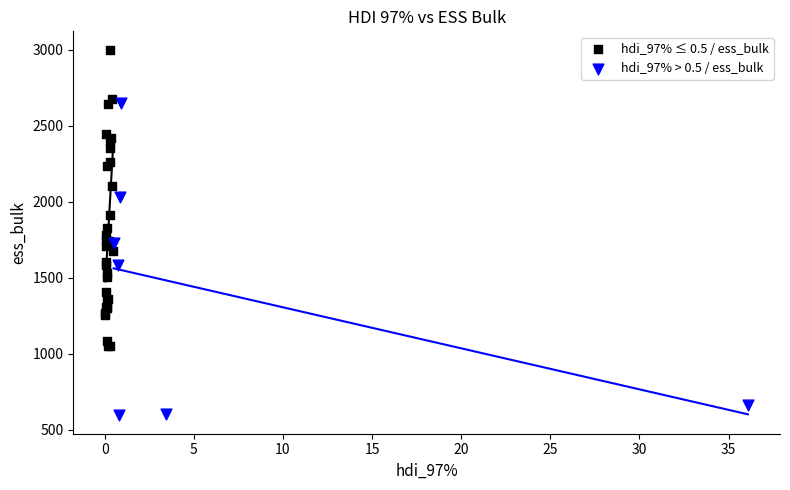

Which series reaches the minimum Y coordinate?

hdi_97% > 0.5 / ess_bulk